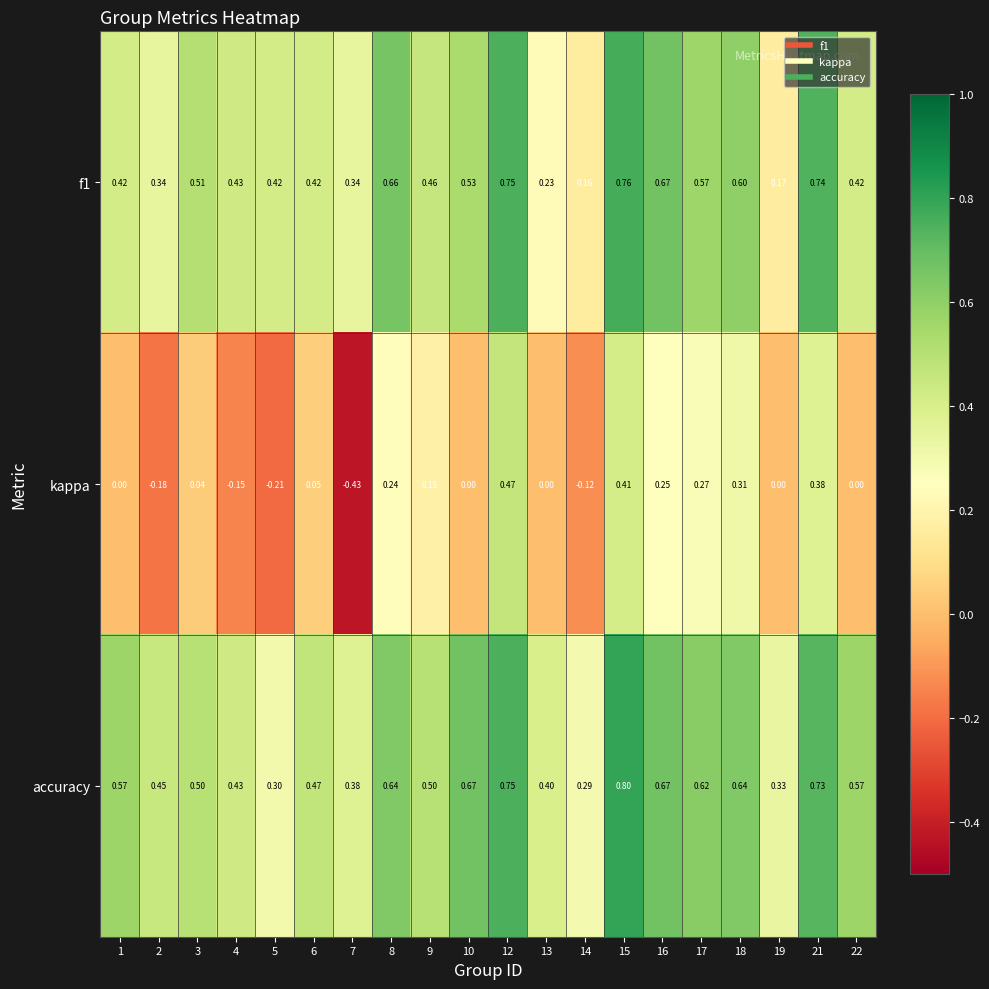

Which series changed the most between 7 and 17?

kappa